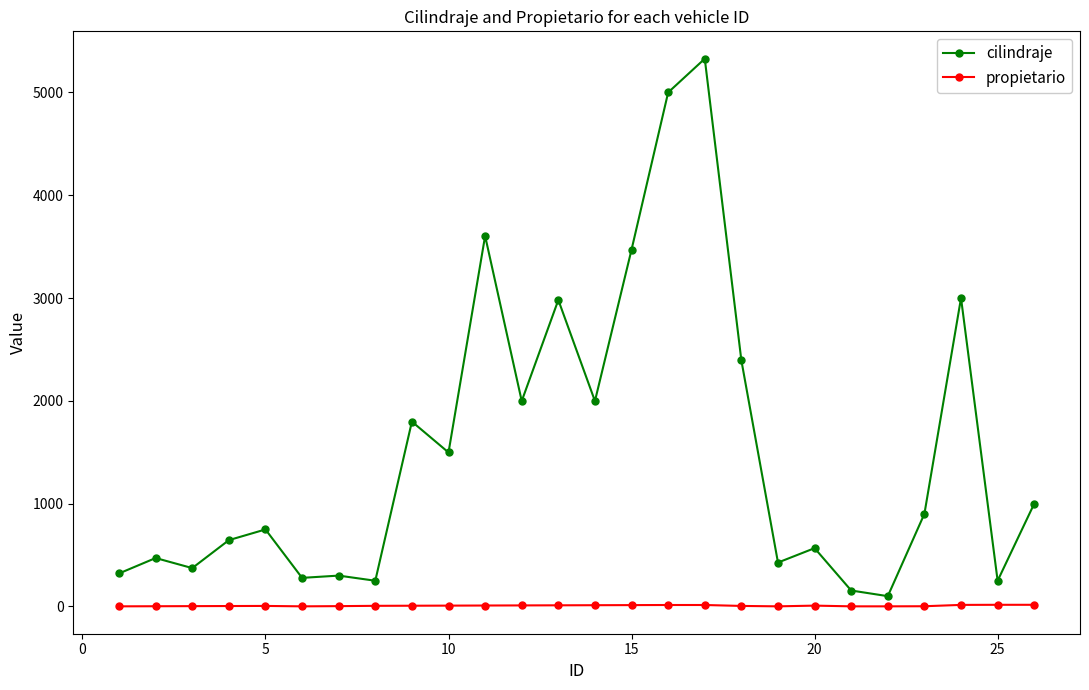

How many lines are shown in the chart?

2